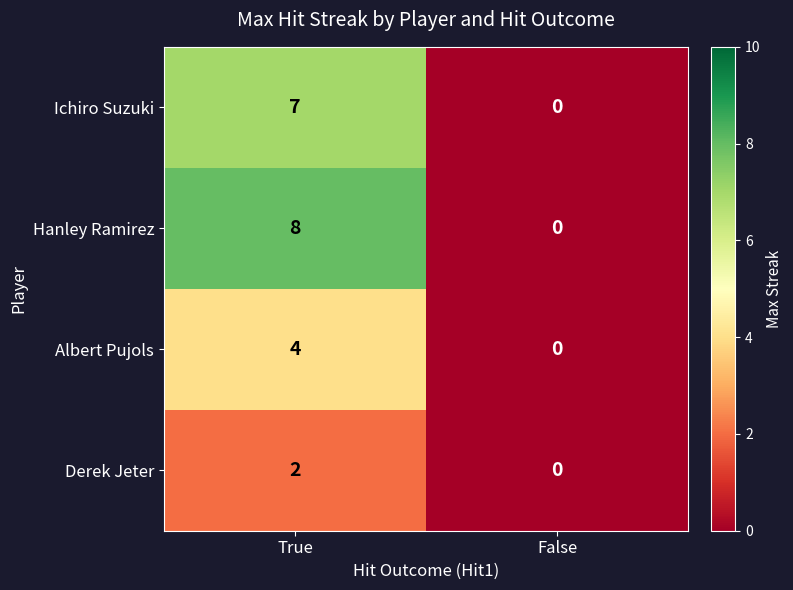

At how many categories does at least one series exceed 4?

1